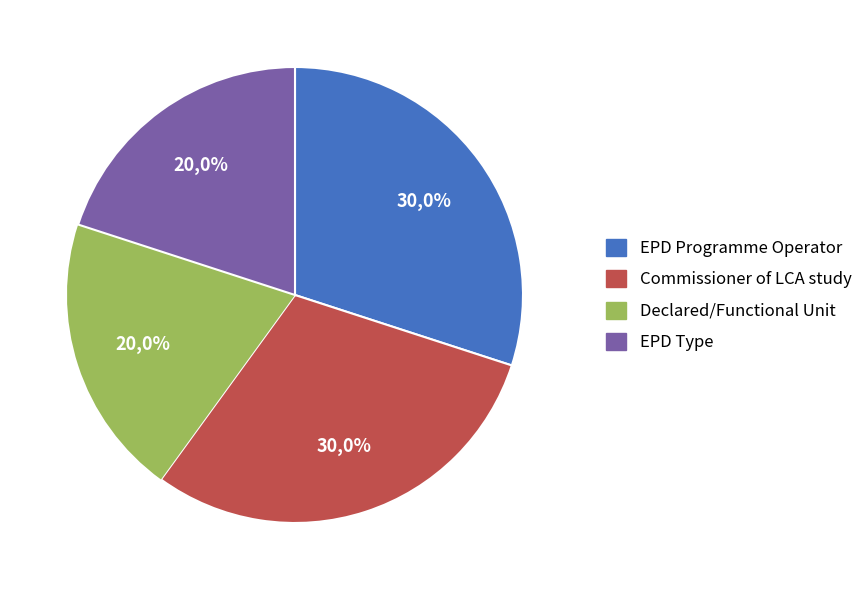

To the nearest percent, what portion does Declared/Functional Unit represent?

20%